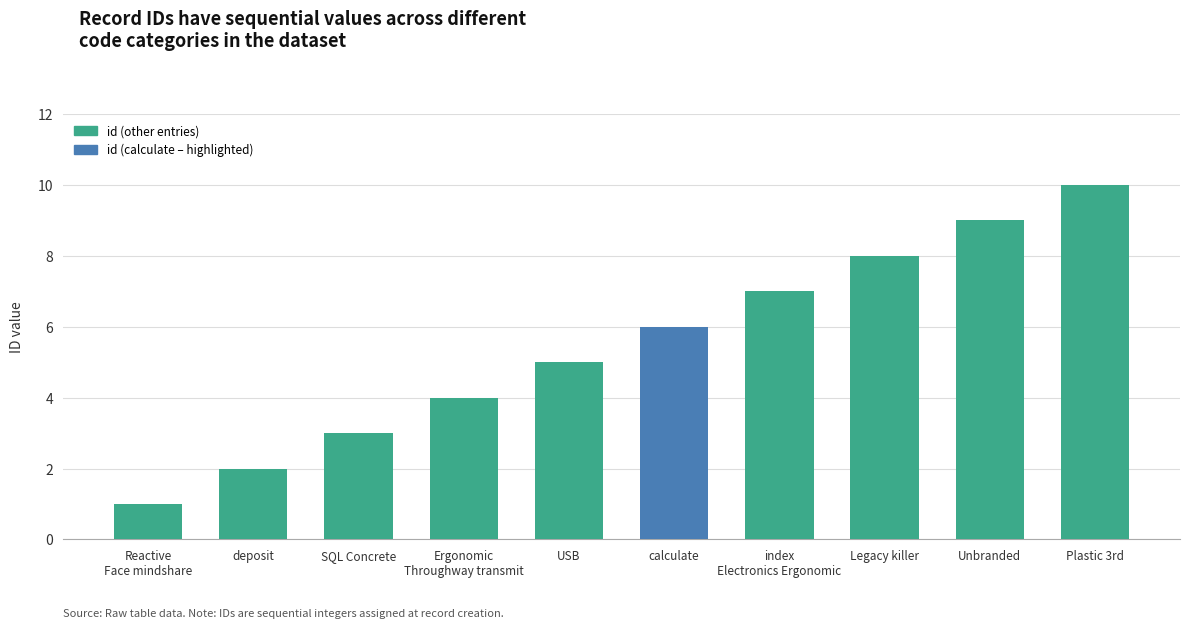

List the labels in order of value, smallest first.

Reactive
Face mindshare, deposit, SQL Concrete, Ergonomic
Throughway transmit, USB, calculate, index
Electronics Ergonomic, Legacy killer, Unbranded, Plastic 3rd